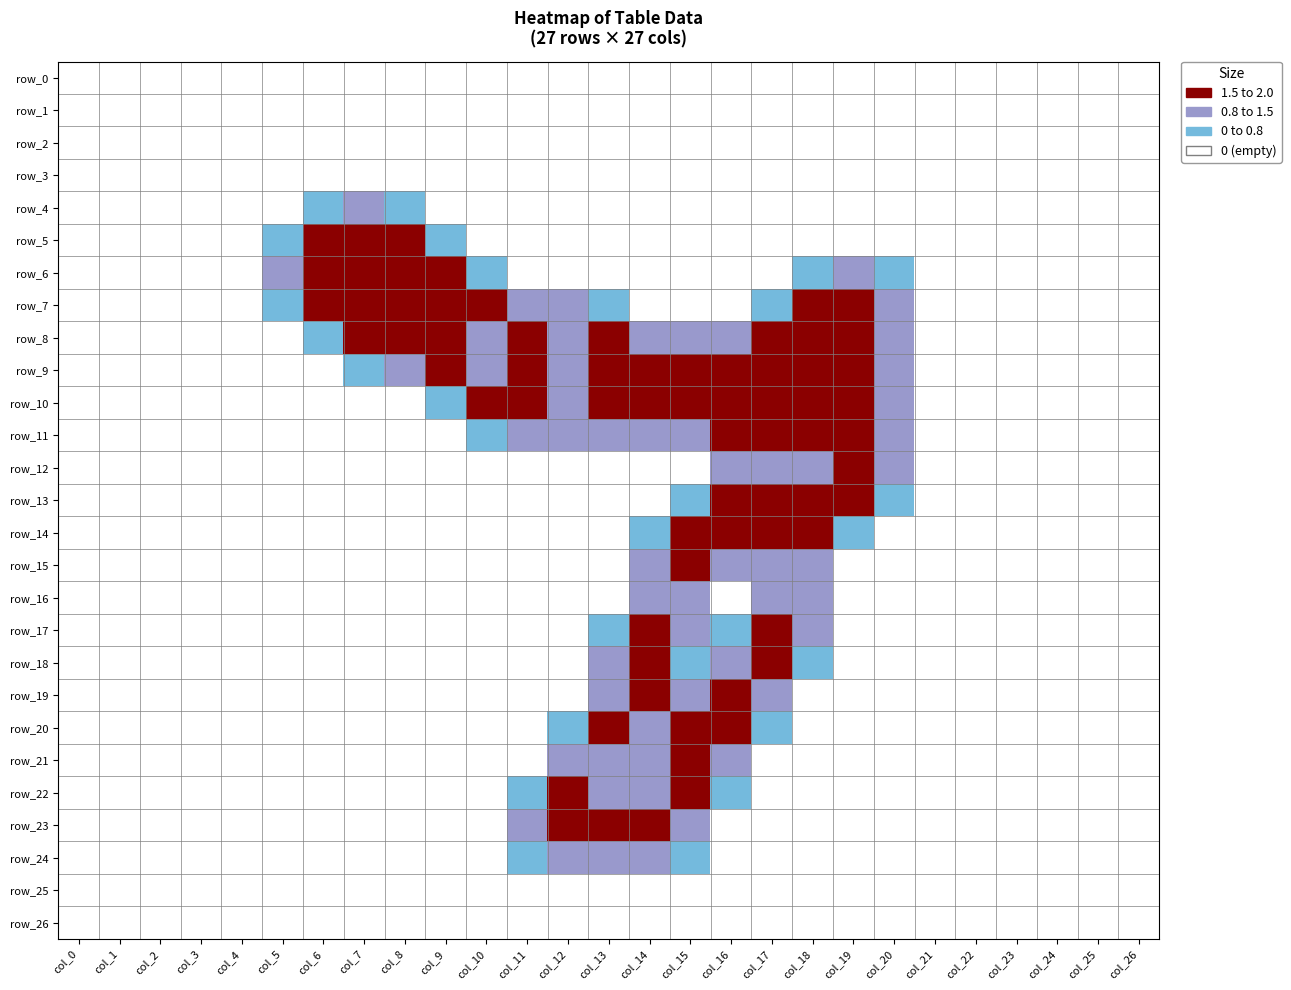

What is the difference between the highest and lowest values at col_5?

1.5